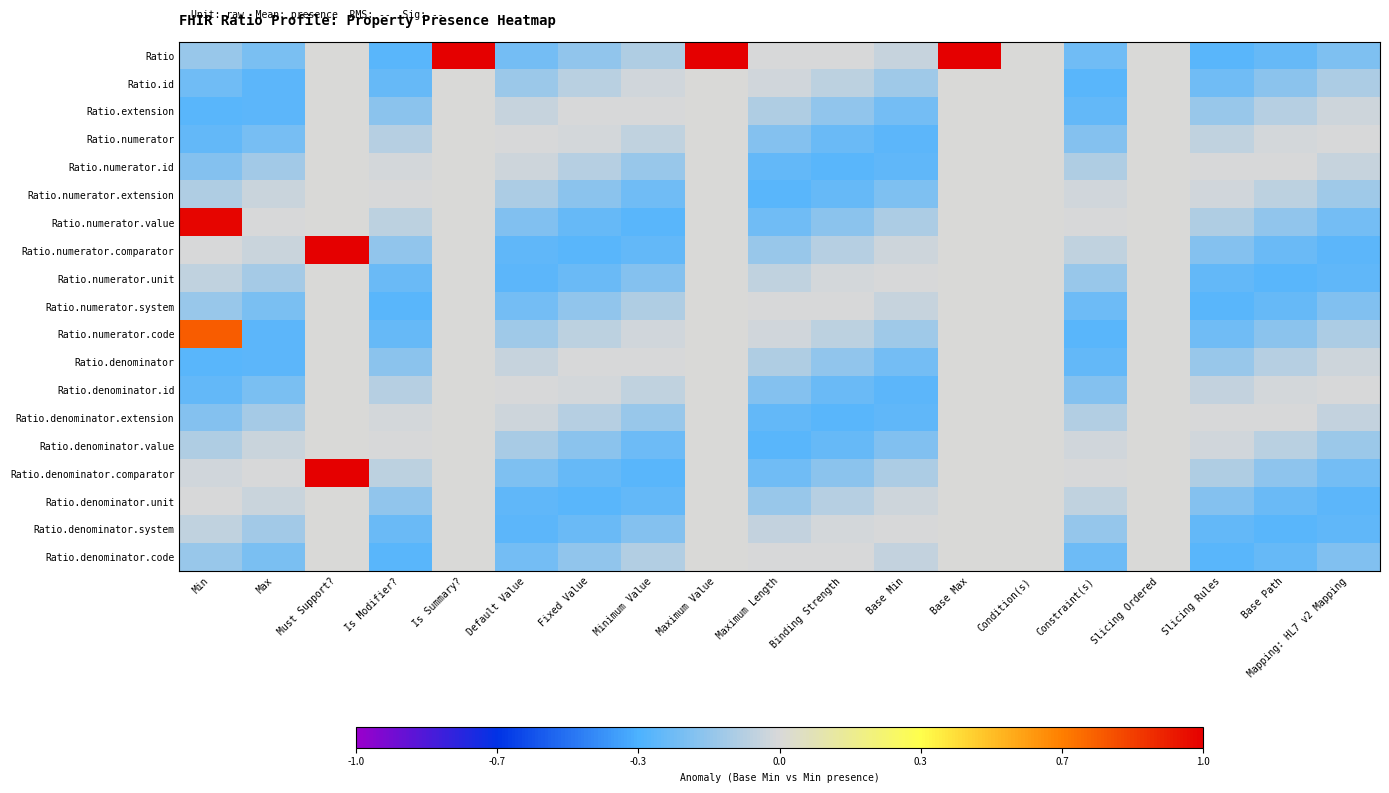

Reading left to right, extract all data points from this chart.

Ratio: Min=-0.1	Max=-0.2	Must Support?=0.0	Is Modifier?=-0.3	Is Summary?=1.0	Default Value=-0.2	Fixed Value=-0.2	Minimum Value=-0.1	Maximum Value=1.0	Maximum Length=-0.0	Binding Strength=-0.0	Base Min=-0.0	Base Max=1.0	Condition(s)=0.0	Constraint(s)=-0.2	Slicing Ordered=0.0	Slicing Rules=-0.3	Base Path=-0.3	Mapping: HL7 v2 Mapping=-0.2
Ratio.id: Min=-0.2	Max=-0.3	Must Support?=0.0	Is Modifier?=-0.3	Is Summary?=0.0	Default Value=-0.1	Fixed Value=-0.1	Minimum Value=-0.0	Maximum Value=0.0	Maximum Length=-0.0	Binding Strength=-0.1	Base Min=-0.1	Base Max=0.0	Condition(s)=0.0	Constraint(s)=-0.3	Slicing Ordered=0.0	Slicing Rules=-0.2	Base Path=-0.2	Mapping: HL7 v2 Mapping=-0.1
Ratio.extension: Min=-0.3	Max=-0.3	Must Support?=0.0	Is Modifier?=-0.2	Is Summary?=0.0	Default Value=-0.0	Fixed Value=-0.0	Minimum Value=-0.0	Maximum Value=0.0	Maximum Length=-0.1	Binding Strength=-0.2	Base Min=-0.2	Base Max=0.0	Condition(s)=0.0	Constraint(s)=-0.3	Slicing Ordered=0.0	Slicing Rules=-0.2	Base Path=-0.1	Mapping: HL7 v2 Mapping=-0.0
Ratio.numerator: Min=-0.3	Max=-0.2	Must Support?=0.0	Is Modifier?=-0.1	Is Summary?=0.0	Default Value=-0.0	Fixed Value=-0.0	Minimum Value=-0.1	Maximum Value=0.0	Maximum Length=-0.2	Binding Strength=-0.3	Base Min=-0.3	Base Max=0.0	Condition(s)=0.0	Constraint(s)=-0.2	Slicing Ordered=0.0	Slicing Rules=-0.1	Base Path=-0.0	Mapping: HL7 v2 Mapping=-0.0
Ratio.numerator.id: Min=-0.2	Max=-0.1	Must Support?=0.0	Is Modifier?=-0.0	Is Summary?=0.0	Default Value=-0.0	Fixed Value=-0.1	Minimum Value=-0.2	Maximum Value=0.0	Maximum Length=-0.3	Binding Strength=-0.3	Base Min=-0.3	Base Max=0.0	Condition(s)=0.0	Constraint(s)=-0.1	Slicing Ordered=0.0	Slicing Rules=-0.0	Base Path=-0.0	Mapping: HL7 v2 Mapping=-0.0
Ratio.numerator.extension: Min=-0.1	Max=-0.0	Must Support?=0.0	Is Modifier?=-0.0	Is Summary?=0.0	Default Value=-0.1	Fixed Value=-0.2	Minimum Value=-0.2	Maximum Value=0.0	Maximum Length=-0.3	Binding Strength=-0.3	Base Min=-0.2	Base Max=0.0	Condition(s)=0.0	Constraint(s)=-0.0	Slicing Ordered=0.0	Slicing Rules=-0.0	Base Path=-0.1	Mapping: HL7 v2 Mapping=-0.1
Ratio.numerator.value: Min=1.0	Max=-0.0	Must Support?=0.0	Is Modifier?=-0.1	Is Summary?=0.0	Default Value=-0.2	Fixed Value=-0.3	Minimum Value=-0.3	Maximum Value=0.0	Maximum Length=-0.2	Binding Strength=-0.2	Base Min=-0.1	Base Max=0.0	Condition(s)=0.0	Constraint(s)=-0.0	Slicing Ordered=0.0	Slicing Rules=-0.1	Base Path=-0.2	Mapping: HL7 v2 Mapping=-0.2
Ratio.numerator.comparator: Min=-0.0	Max=-0.0	Must Support?=1.0	Is Modifier?=-0.2	Is Summary?=0.0	Default Value=-0.3	Fixed Value=-0.3	Minimum Value=-0.3	Maximum Value=0.0	Maximum Length=-0.2	Binding Strength=-0.1	Base Min=-0.0	Base Max=0.0	Condition(s)=0.0	Constraint(s)=-0.1	Slicing Ordered=0.0	Slicing Rules=-0.2	Base Path=-0.3	Mapping: HL7 v2 Mapping=-0.3
Ratio.numerator.unit: Min=-0.1	Max=-0.1	Must Support?=0.0	Is Modifier?=-0.3	Is Summary?=0.0	Default Value=-0.3	Fixed Value=-0.3	Minimum Value=-0.2	Maximum Value=0.0	Maximum Length=-0.1	Binding Strength=-0.0	Base Min=-0.0	Base Max=0.0	Condition(s)=0.0	Constraint(s)=-0.2	Slicing Ordered=0.0	Slicing Rules=-0.3	Base Path=-0.3	Mapping: HL7 v2 Mapping=-0.3
Ratio.numerator.system: Min=-0.2	Max=-0.2	Must Support?=0.0	Is Modifier?=-0.3	Is Summary?=0.0	Default Value=-0.2	Fixed Value=-0.2	Minimum Value=-0.1	Maximum Value=0.0	Maximum Length=-0.0	Binding Strength=-0.0	Base Min=-0.0	Base Max=0.0	Condition(s)=0.0	Constraint(s)=-0.3	Slicing Ordered=0.0	Slicing Rules=-0.3	Base Path=-0.3	Mapping: HL7 v2 Mapping=-0.2
Ratio.numerator.code: Min=0.8	Max=-0.3	Must Support?=0.0	Is Modifier?=-0.3	Is Summary?=0.0	Default Value=-0.1	Fixed Value=-0.1	Minimum Value=-0.0	Maximum Value=0.0	Maximum Length=-0.0	Binding Strength=-0.1	Base Min=-0.1	Base Max=0.0	Condition(s)=0.0	Constraint(s)=-0.3	Slicing Ordered=0.0	Slicing Rules=-0.2	Base Path=-0.2	Mapping: HL7 v2 Mapping=-0.1
Ratio.denominator: Min=-0.3	Max=-0.3	Must Support?=0.0	Is Modifier?=-0.2	Is Summary?=0.0	Default Value=-0.0	Fixed Value=-0.0	Minimum Value=-0.0	Maximum Value=0.0	Maximum Length=-0.1	Binding Strength=-0.2	Base Min=-0.2	Base Max=0.0	Condition(s)=0.0	Constraint(s)=-0.3	Slicing Ordered=0.0	Slicing Rules=-0.2	Base Path=-0.1	Mapping: HL7 v2 Mapping=-0.0
Ratio.denominator.id: Min=-0.3	Max=-0.2	Must Support?=0.0	Is Modifier?=-0.1	Is Summary?=0.0	Default Value=-0.0	Fixed Value=-0.0	Minimum Value=-0.1	Maximum Value=0.0	Maximum Length=-0.2	Binding Strength=-0.3	Base Min=-0.3	Base Max=0.0	Condition(s)=0.0	Constraint(s)=-0.2	Slicing Ordered=0.0	Slicing Rules=-0.1	Base Path=-0.0	Mapping: HL7 v2 Mapping=-0.0
Ratio.denominator.extension: Min=-0.2	Max=-0.1	Must Support?=0.0	Is Modifier?=-0.0	Is Summary?=0.0	Default Value=-0.0	Fixed Value=-0.1	Minimum Value=-0.2	Maximum Value=0.0	Maximum Length=-0.3	Binding Strength=-0.3	Base Min=-0.3	Base Max=0.0	Condition(s)=0.0	Constraint(s)=-0.1	Slicing Ordered=0.0	Slicing Rules=-0.0	Base Path=-0.0	Mapping: HL7 v2 Mapping=-0.0
Ratio.denominator.value: Min=-0.1	Max=-0.0	Must Support?=0.0	Is Modifier?=-0.0	Is Summary?=0.0	Default Value=-0.1	Fixed Value=-0.2	Minimum Value=-0.3	Maximum Value=0.0	Maximum Length=-0.3	Binding Strength=-0.3	Base Min=-0.2	Base Max=0.0	Condition(s)=0.0	Constraint(s)=-0.0	Slicing Ordered=0.0	Slicing Rules=-0.0	Base Path=-0.1	Mapping: HL7 v2 Mapping=-0.1
Ratio.denominator.comparator: Min=-0.0	Max=-0.0	Must Support?=1.0	Is Modifier?=-0.1	Is Summary?=0.0	Default Value=-0.2	Fixed Value=-0.3	Minimum Value=-0.3	Maximum Value=0.0	Maximum Length=-0.2	Binding Strength=-0.2	Base Min=-0.1	Base Max=0.0	Condition(s)=0.0	Constraint(s)=-0.0	Slicing Ordered=0.0	Slicing Rules=-0.1	Base Path=-0.2	Mapping: HL7 v2 Mapping=-0.2
Ratio.denominator.unit: Min=-0.0	Max=-0.0	Must Support?=0.0	Is Modifier?=-0.2	Is Summary?=0.0	Default Value=-0.3	Fixed Value=-0.3	Minimum Value=-0.3	Maximum Value=0.0	Maximum Length=-0.2	Binding Strength=-0.1	Base Min=-0.0	Base Max=0.0	Condition(s)=0.0	Constraint(s)=-0.1	Slicing Ordered=0.0	Slicing Rules=-0.2	Base Path=-0.3	Mapping: HL7 v2 Mapping=-0.3
Ratio.denominator.system: Min=-0.1	Max=-0.1	Must Support?=0.0	Is Modifier?=-0.3	Is Summary?=0.0	Default Value=-0.3	Fixed Value=-0.3	Minimum Value=-0.2	Maximum Value=0.0	Maximum Length=-0.1	Binding Strength=-0.0	Base Min=-0.0	Base Max=0.0	Condition(s)=0.0	Constraint(s)=-0.2	Slicing Ordered=0.0	Slicing Rules=-0.3	Base Path=-0.3	Mapping: HL7 v2 Mapping=-0.3
Ratio.denominator.code: Min=-0.2	Max=-0.2	Must Support?=0.0	Is Modifier?=-0.3	Is Summary?=0.0	Default Value=-0.2	Fixed Value=-0.2	Minimum Value=-0.1	Maximum Value=0.0	Maximum Length=-0.0	Binding Strength=-0.0	Base Min=-0.0	Base Max=0.0	Condition(s)=0.0	Constraint(s)=-0.3	Slicing Ordered=0.0	Slicing Rules=-0.3	Base Path=-0.3	Mapping: HL7 v2 Mapping=-0.2